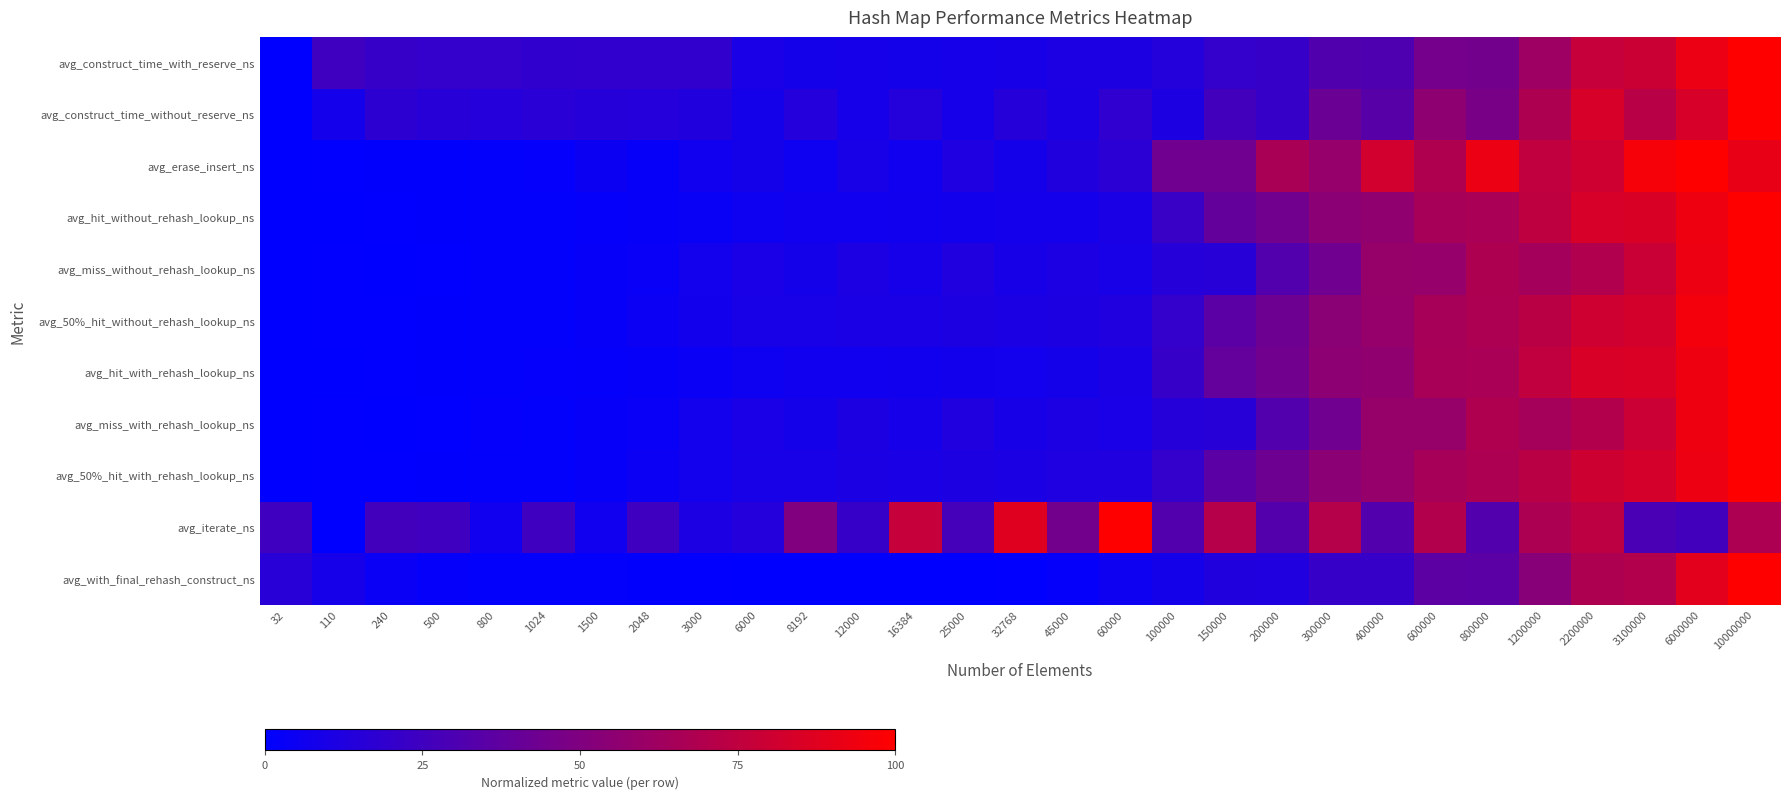

What is the difference between the highest and lowest values at 6000?

0.1